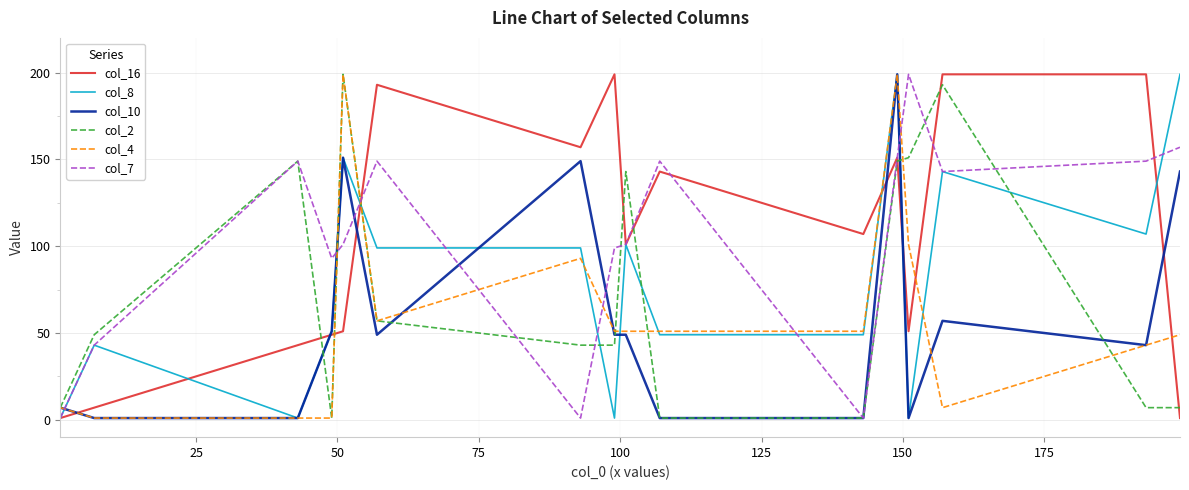

True or false: col_4 and col_7 intersect in this chart.

True